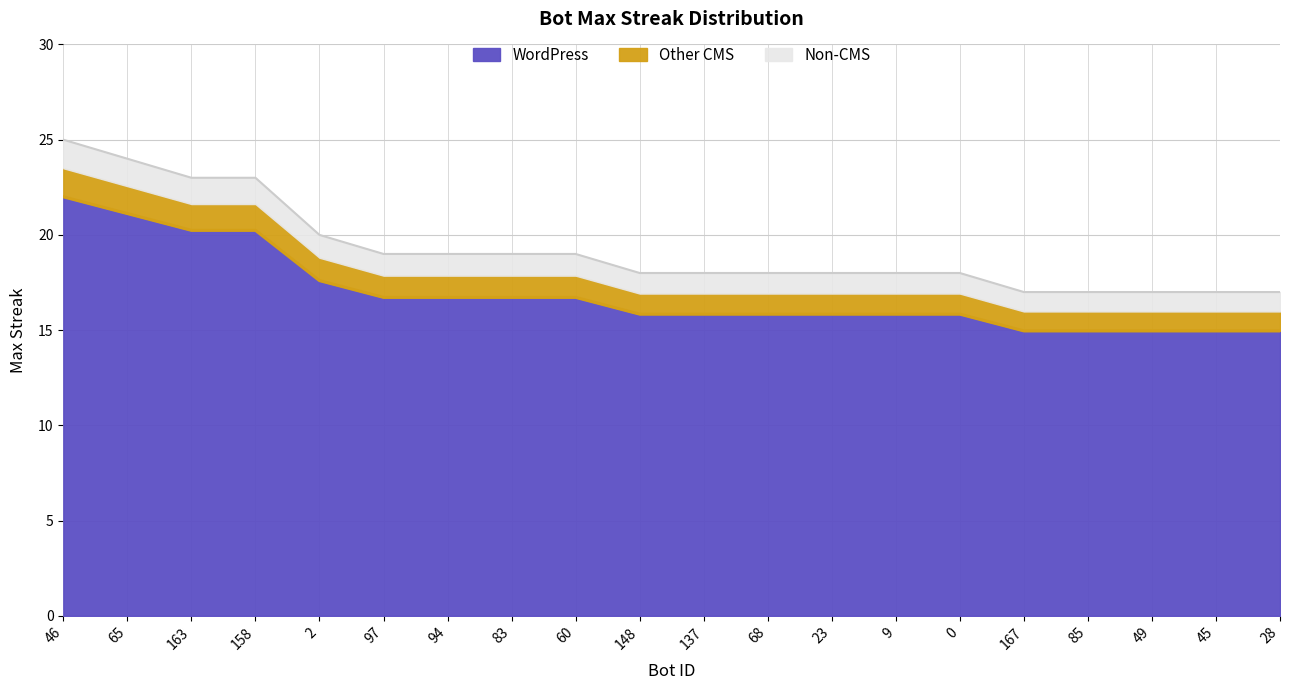

Where does the data first go above 15?

46